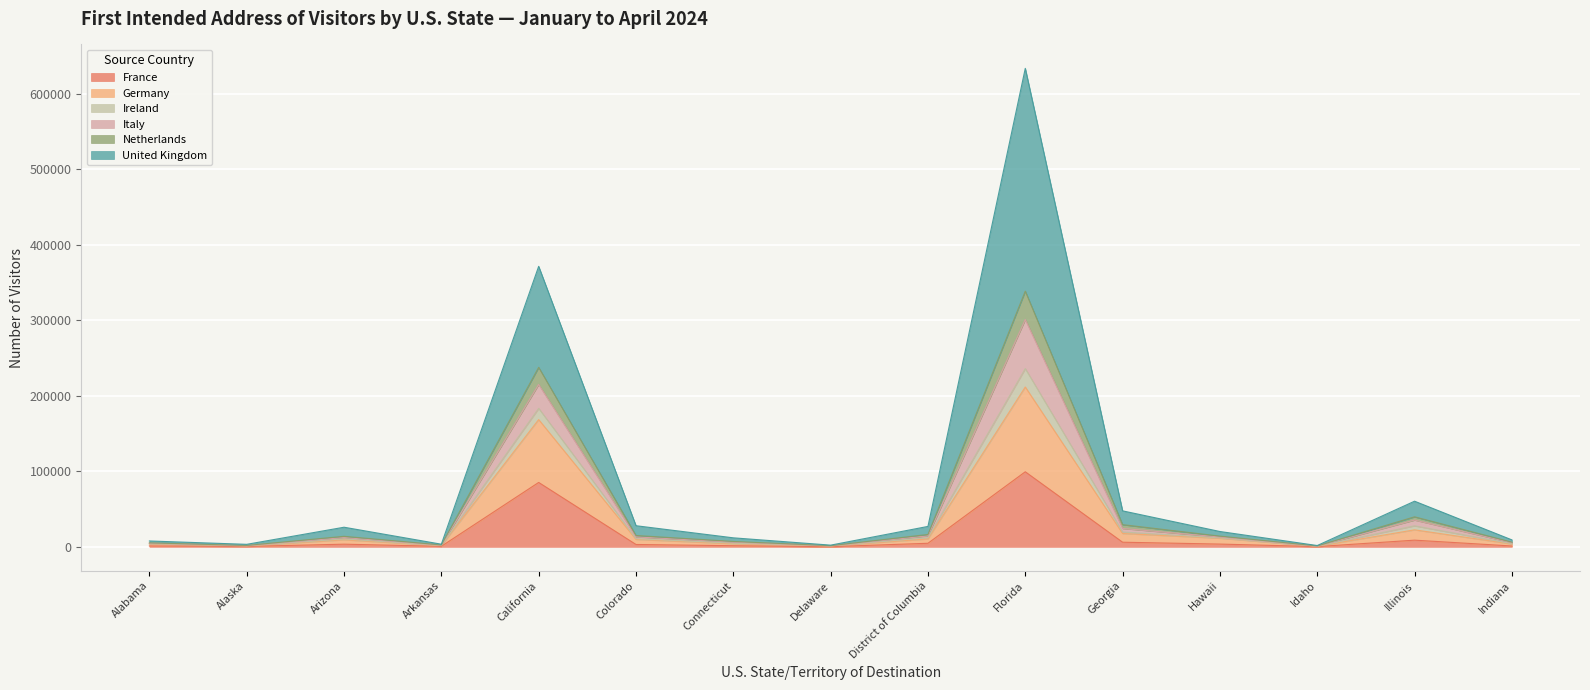

What is the maximum value for France?

99323